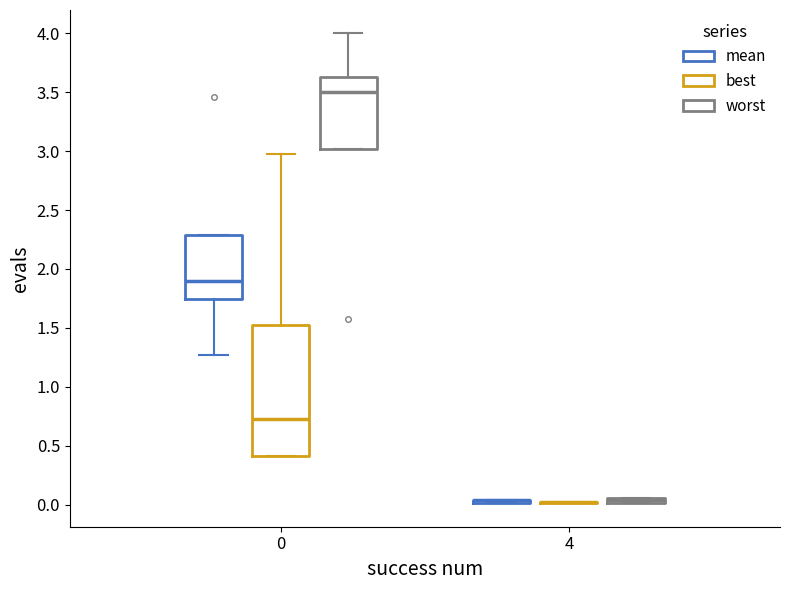

Where is the lower edge of the box for 0 (worst) on the y-axis? The values are not printed on the chart, so give them approximately, as read against the axis.

3.00